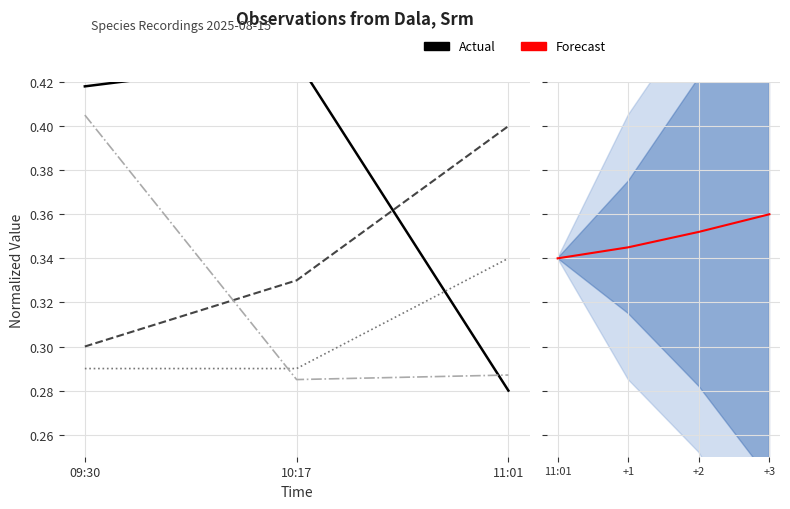

What is the sum of the Noggrannhet values at 09:30 and 11:01?

0.6